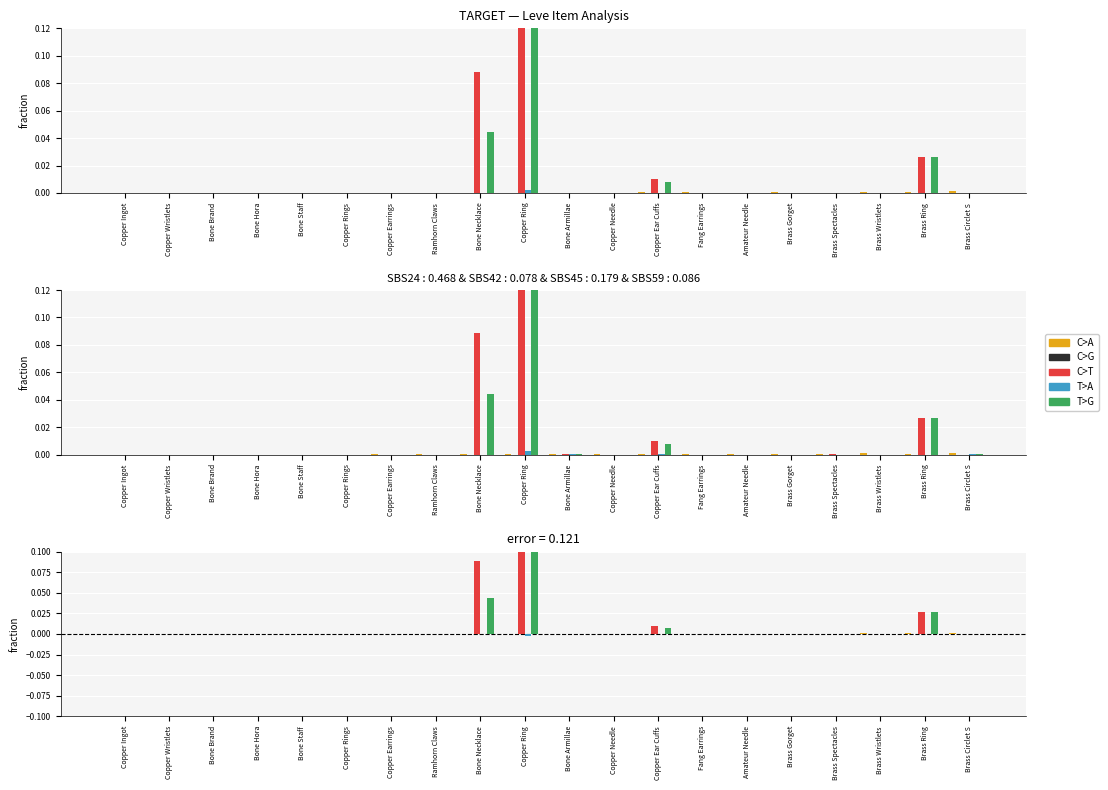

Which category has the highest value in the C>T series?

Copper Ring